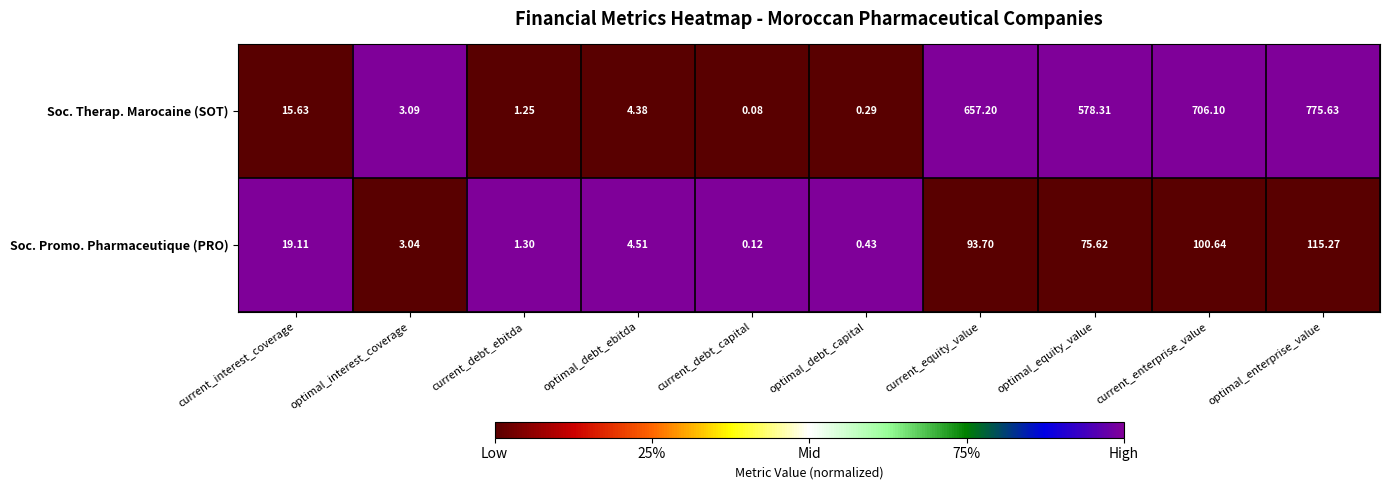

Where is Soc. Therap. Marocaine (SOT) nearest to the value 387?

optimal_equity_value